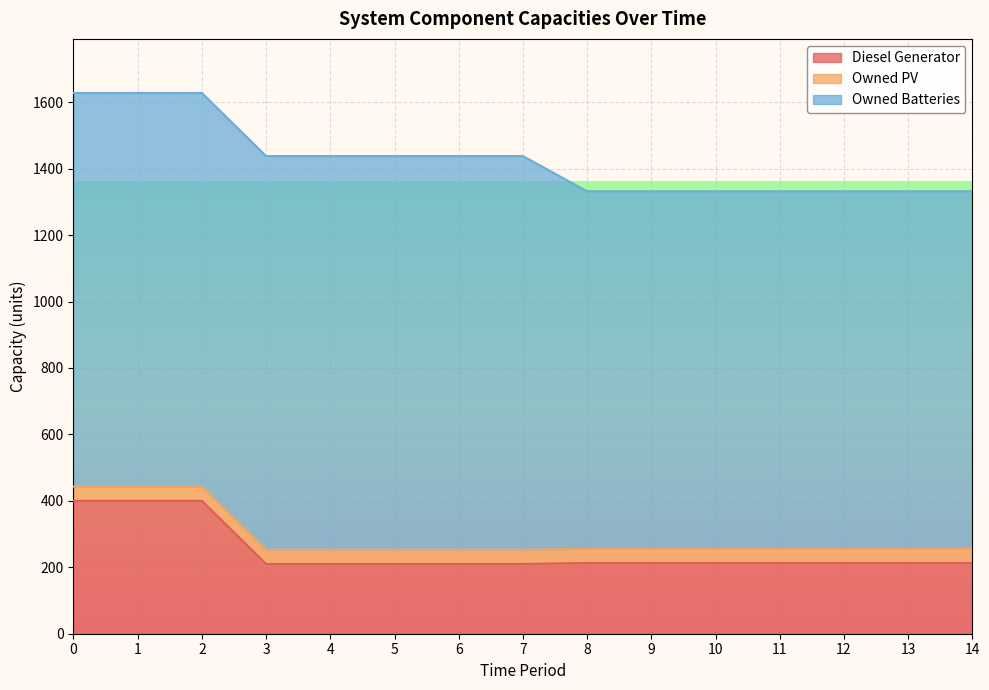

Reading left to right, extract all data points from this chart.

Diesel Generator: 0=400	1=400	2=400	3=210	4=210	5=210	6=210	7=210	8=213	9=213	10=213	11=213	12=213	13=213	14=213
Owned PV: 0=43	1=43	2=43	3=43	4=43	5=43	6=43	7=43	8=43	9=43	10=43	11=43	12=43	13=43	14=43
Owned Batteries: 0=1185	1=1185	2=1185	3=1185	4=1185	5=1185	6=1185	7=1185	8=1076	9=1076	10=1076	11=1076	12=1076	13=1076	14=1076